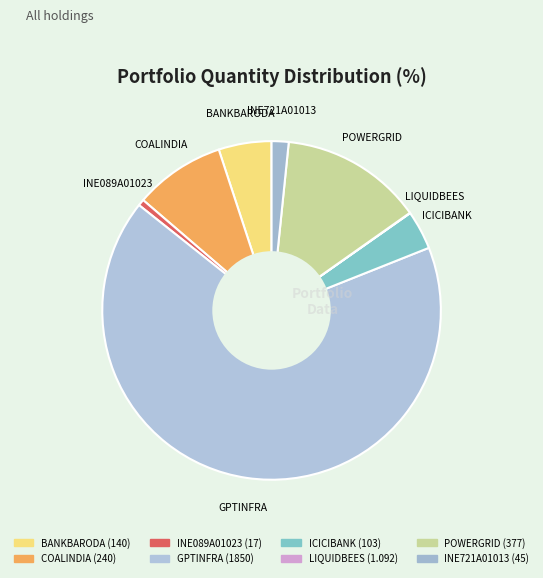

Is it true that INE721A01013 is 2% of the pie?

True